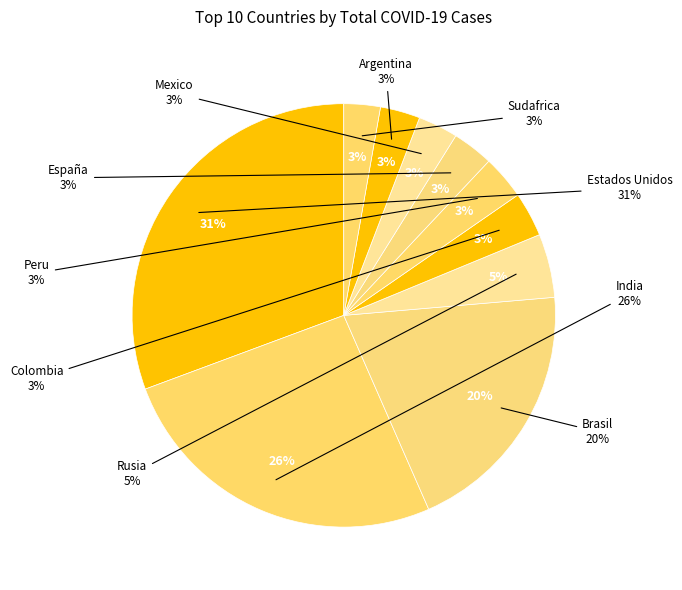

What percentage is the España slice, to the nearest percent?

3%